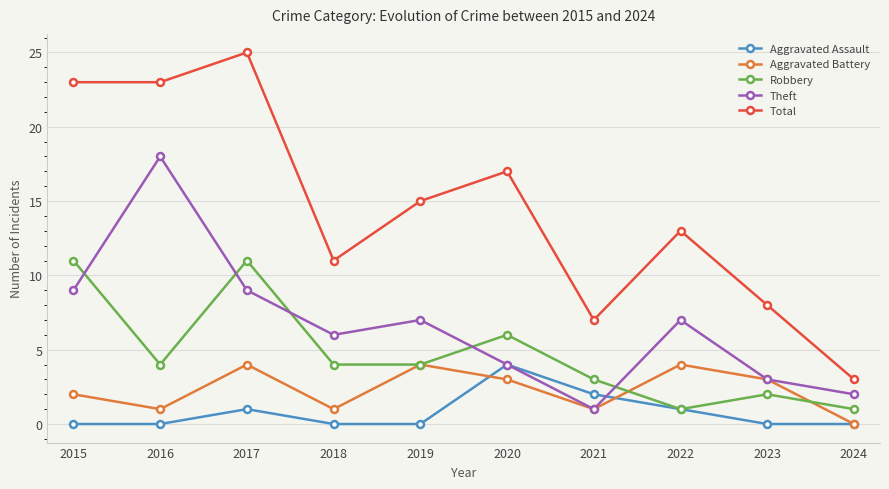

At which category does Theft reach its first local peak?

2016